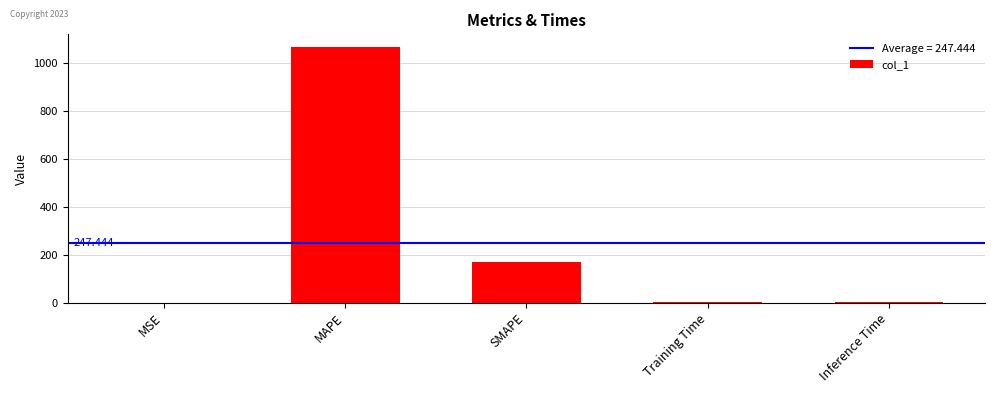

Which category has the highest value across all series?

MAPE